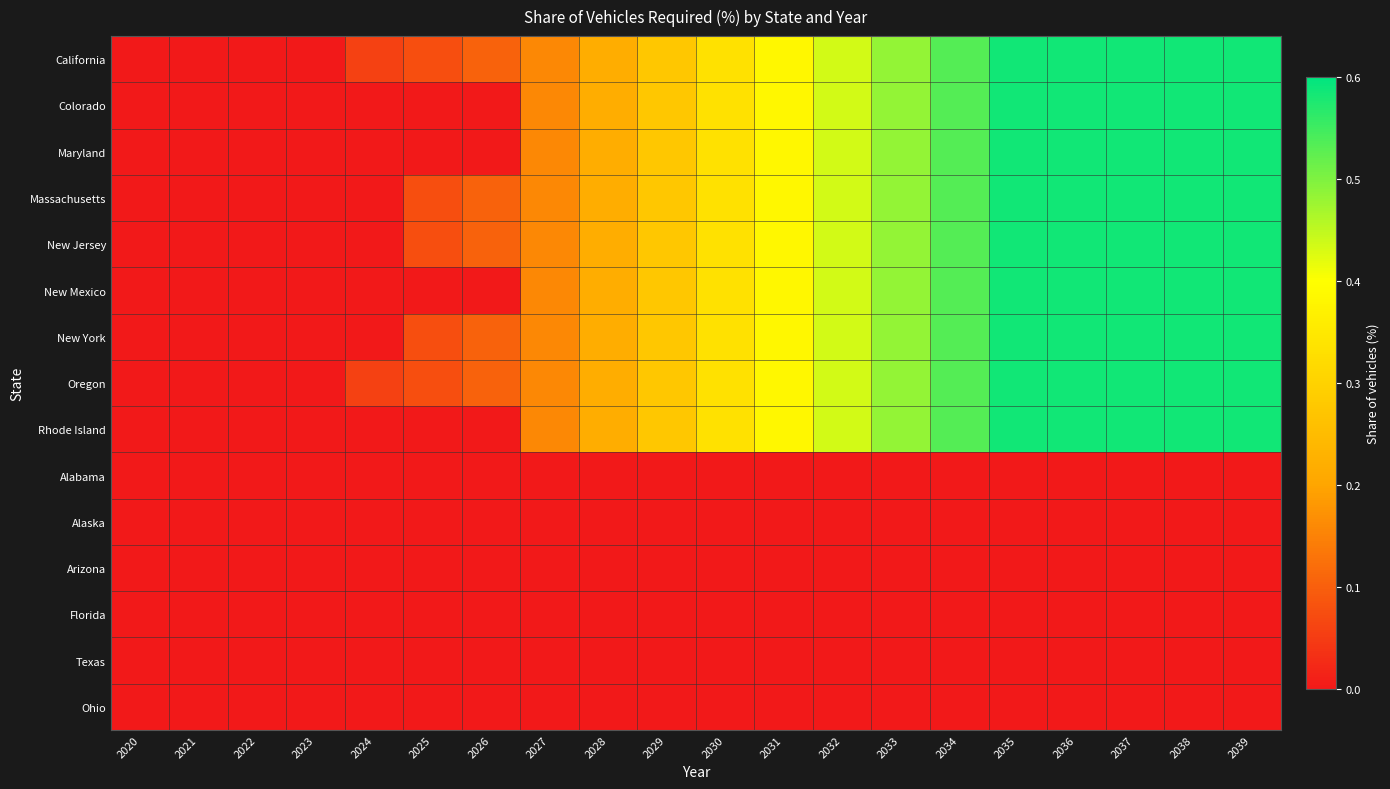

Rank the series at 2024 from highest to lowest value.

California, Oregon, Colorado, Maryland, Massachusetts, New Jersey, New Mexico, New York, Rhode Island, Alabama, Alaska, Arizona, Florida, Texas, Ohio